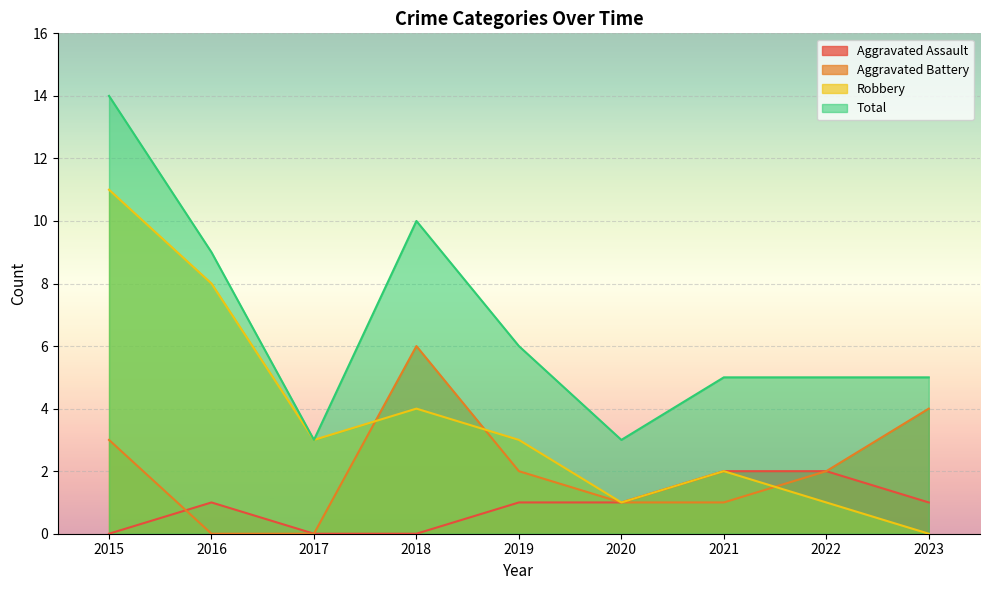

Where does the Aggravated Battery series first go above 2?

2015